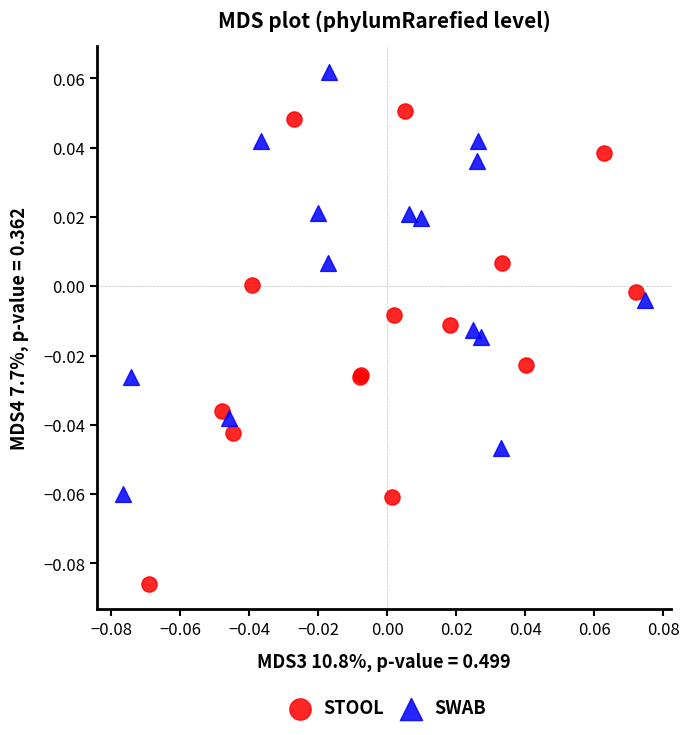

Which series has the widest spread of Y values?

STOOL